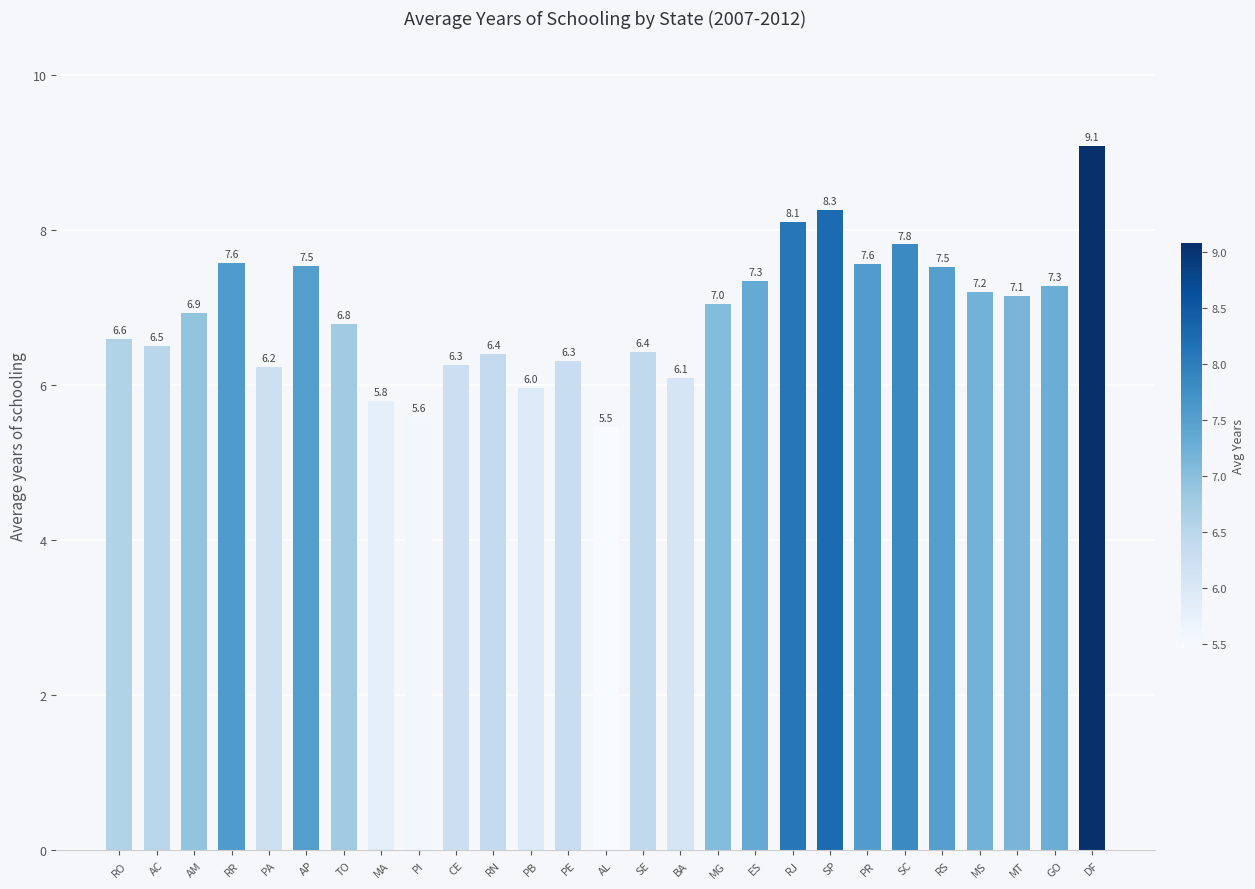

Count the number of values greater than 6.

23